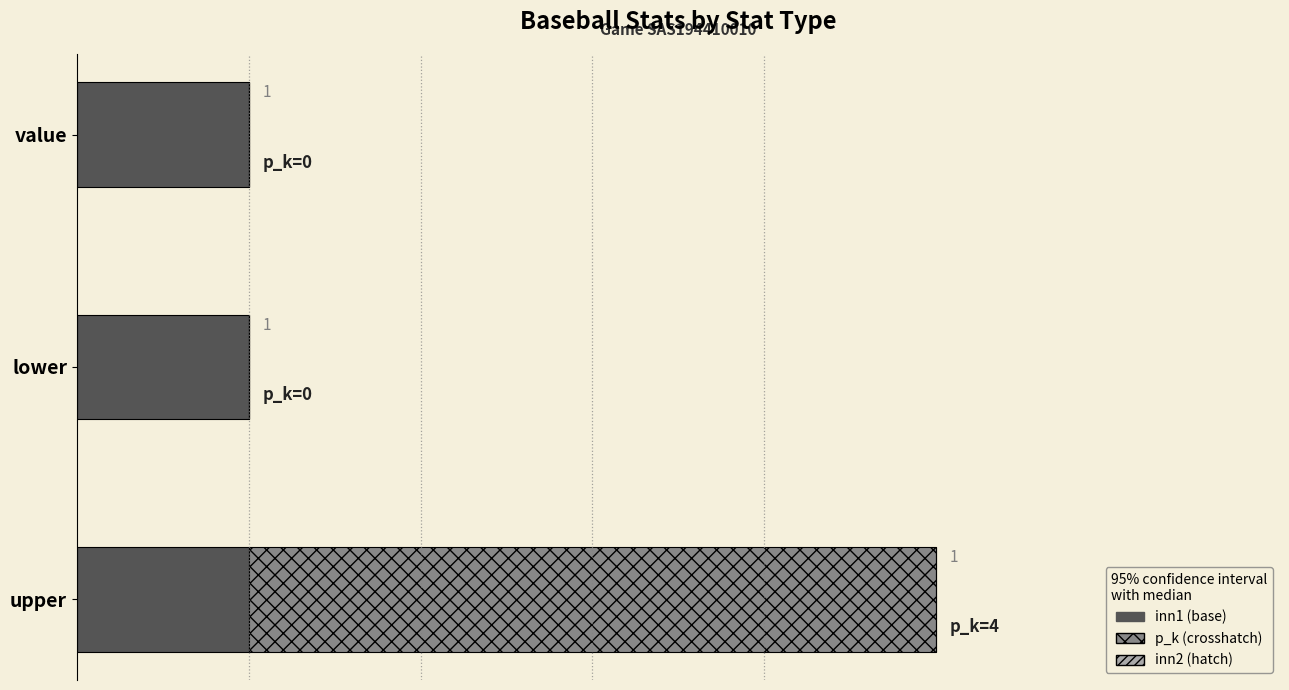

At which category is the sum across all series the highest?

upper